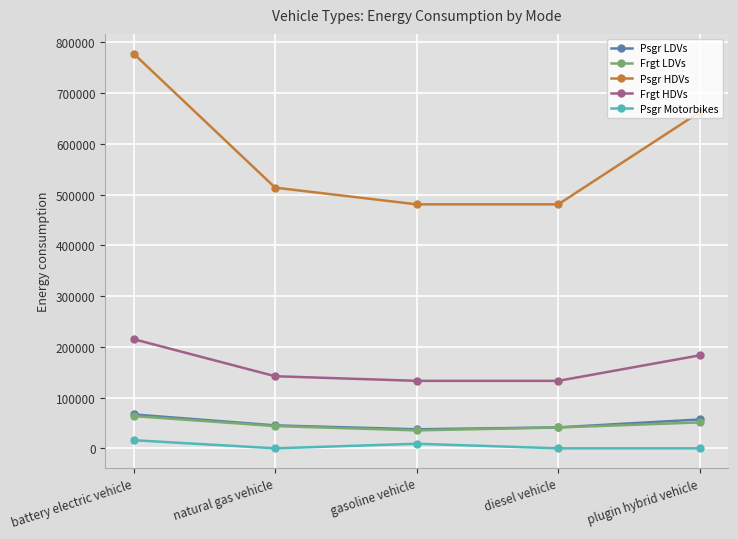

At which label is Psgr HDVs closest to 629098?

plugin hybrid vehicle